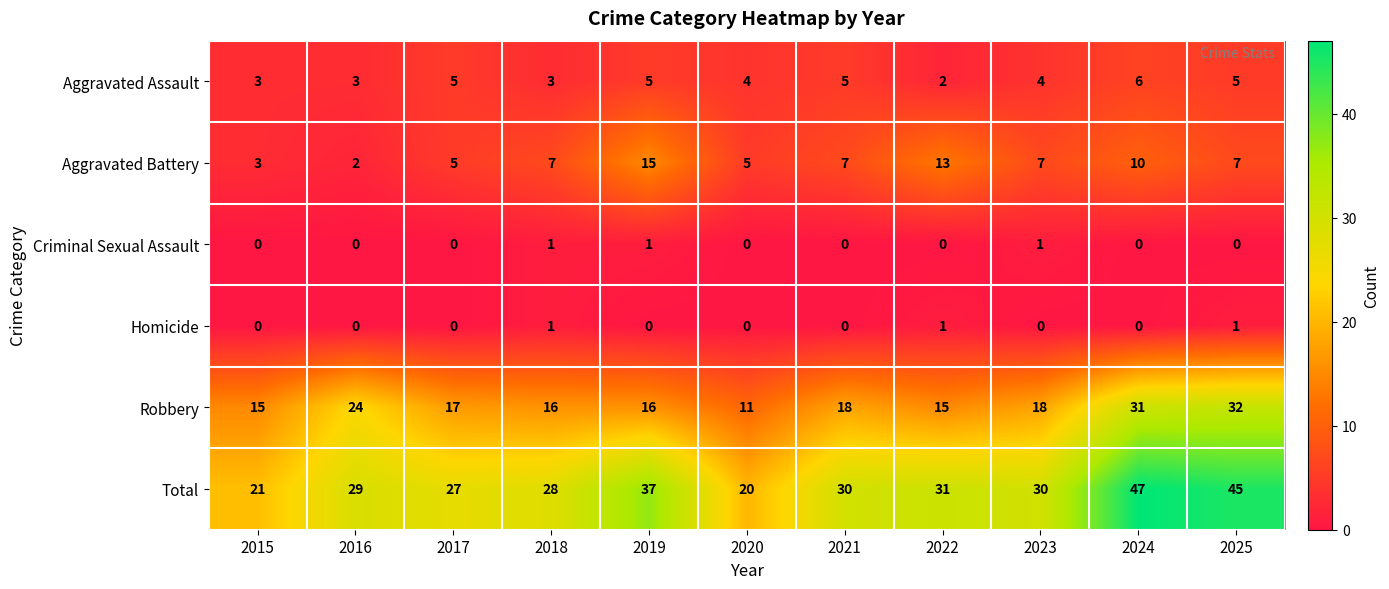

What is the sum of all Total values?

345